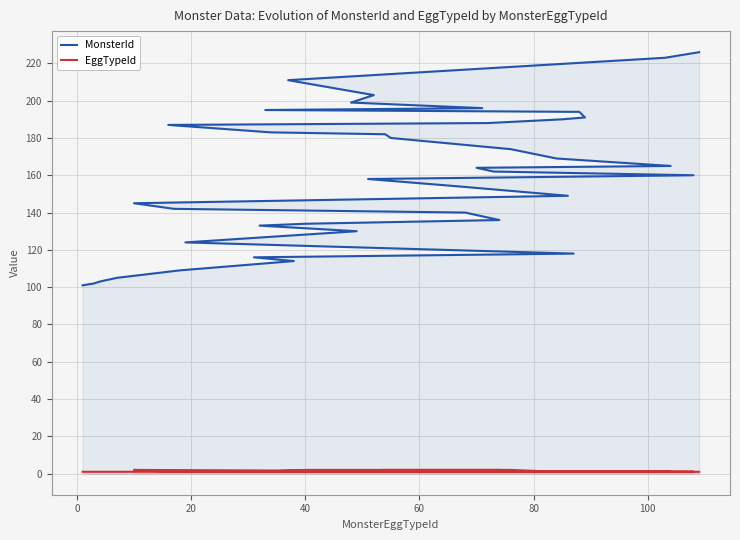

Which series has the largest range (max minus min)?

MonsterId